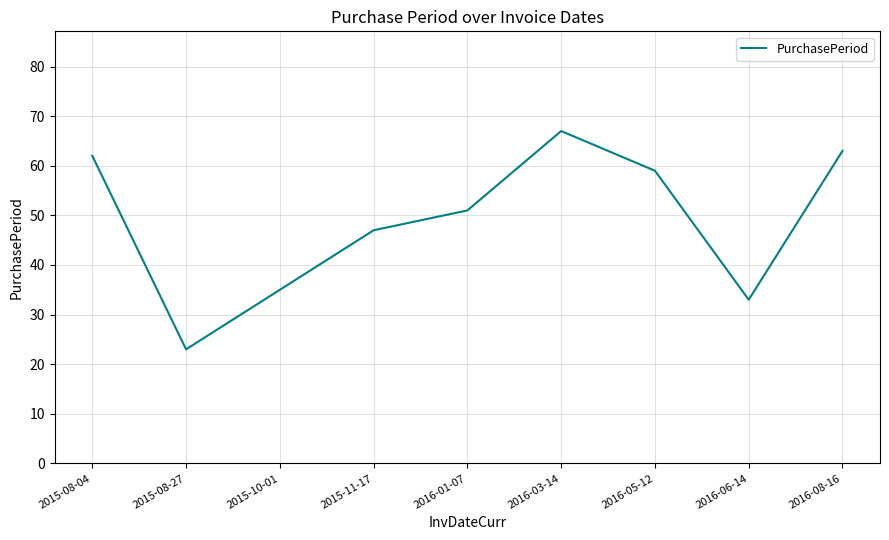

Reading left to right, extract all data points from this chart.

62	23	35	47	51	67	59	33	63